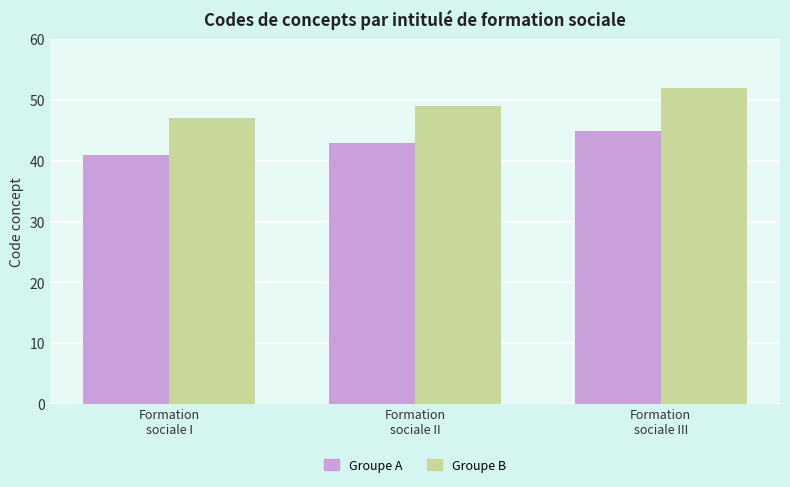

The Groupe B series shows 49 at Formation
sociale II. True or false?

True